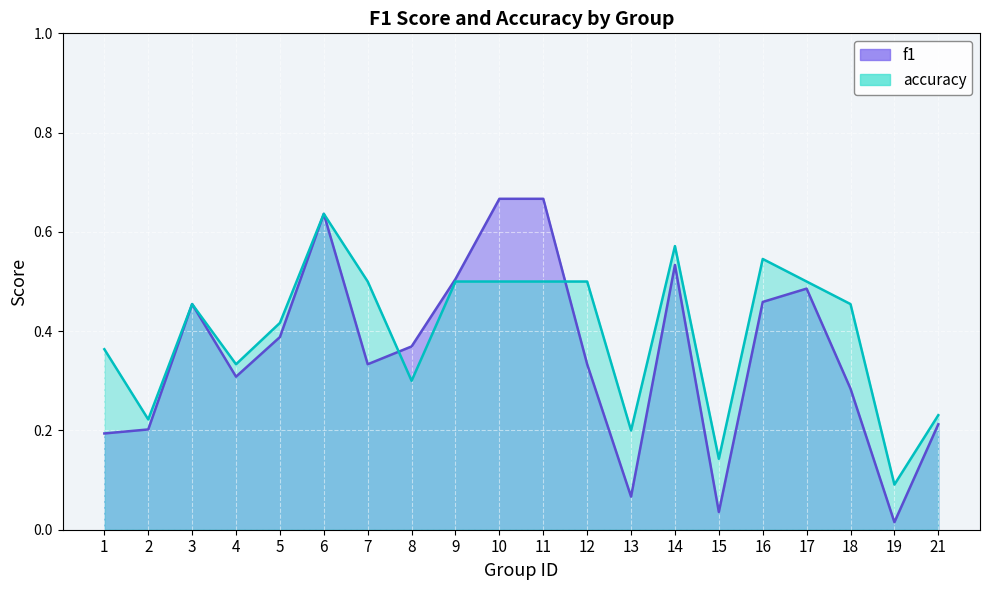

What is the approximate value of f1 at 2?

0.2